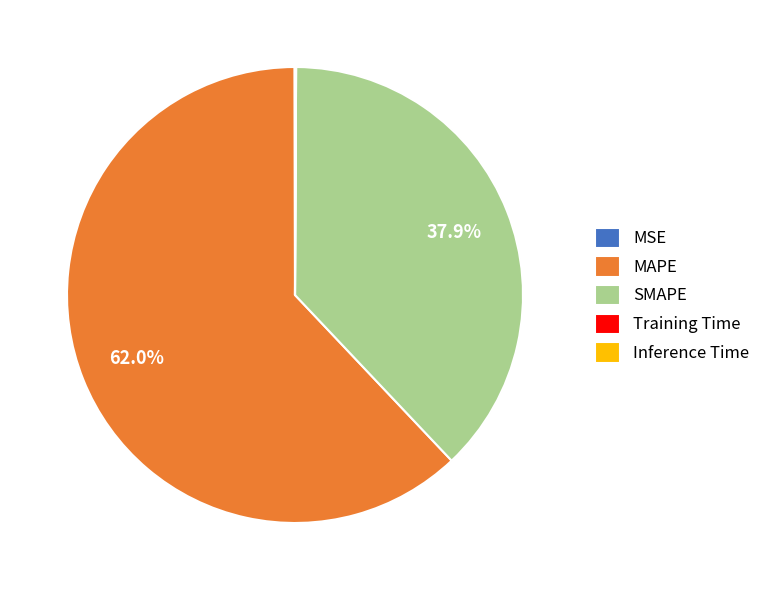

Does MAPE account for over 50% of the chart?

Yes